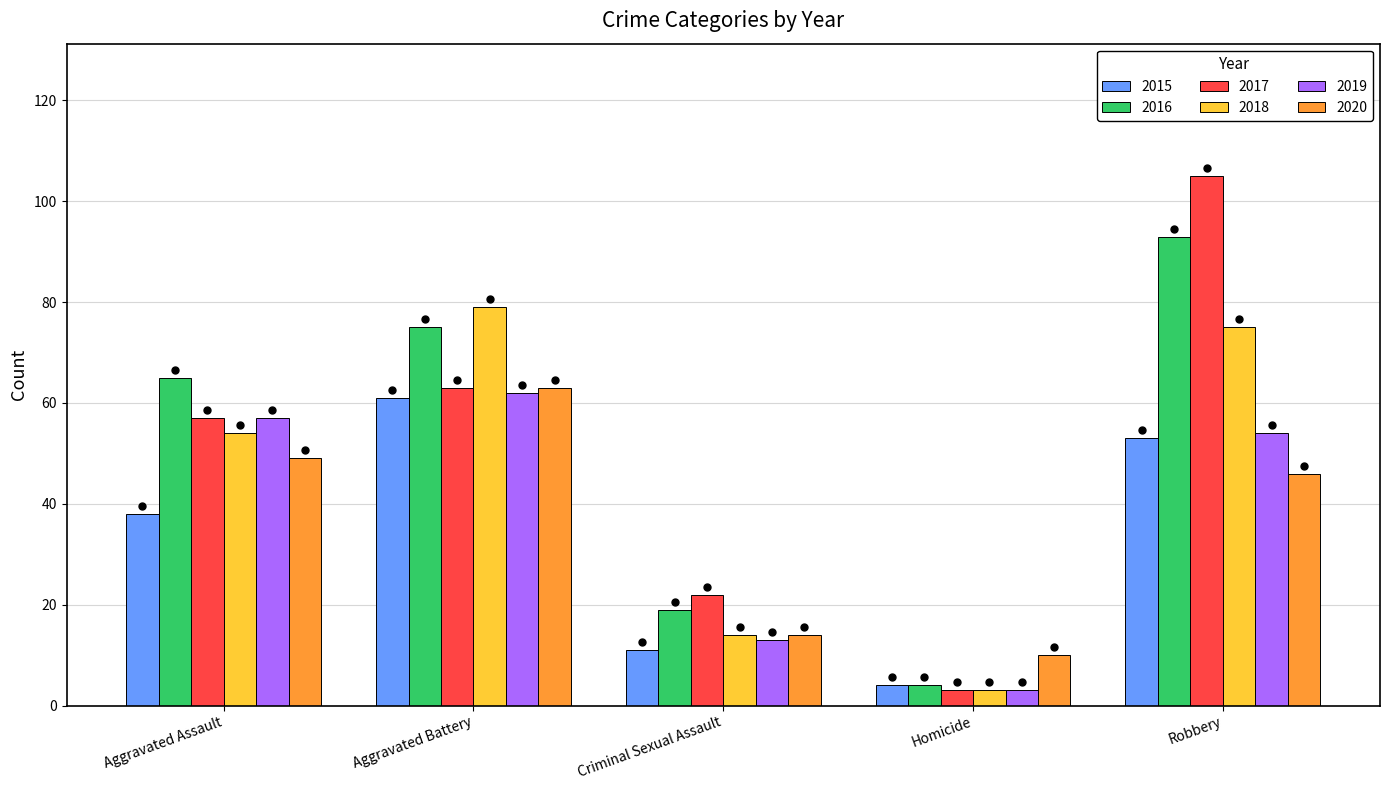

Is the value of 2019 at Aggravated Battery greater than the value of 2018 at Homicide?

Yes